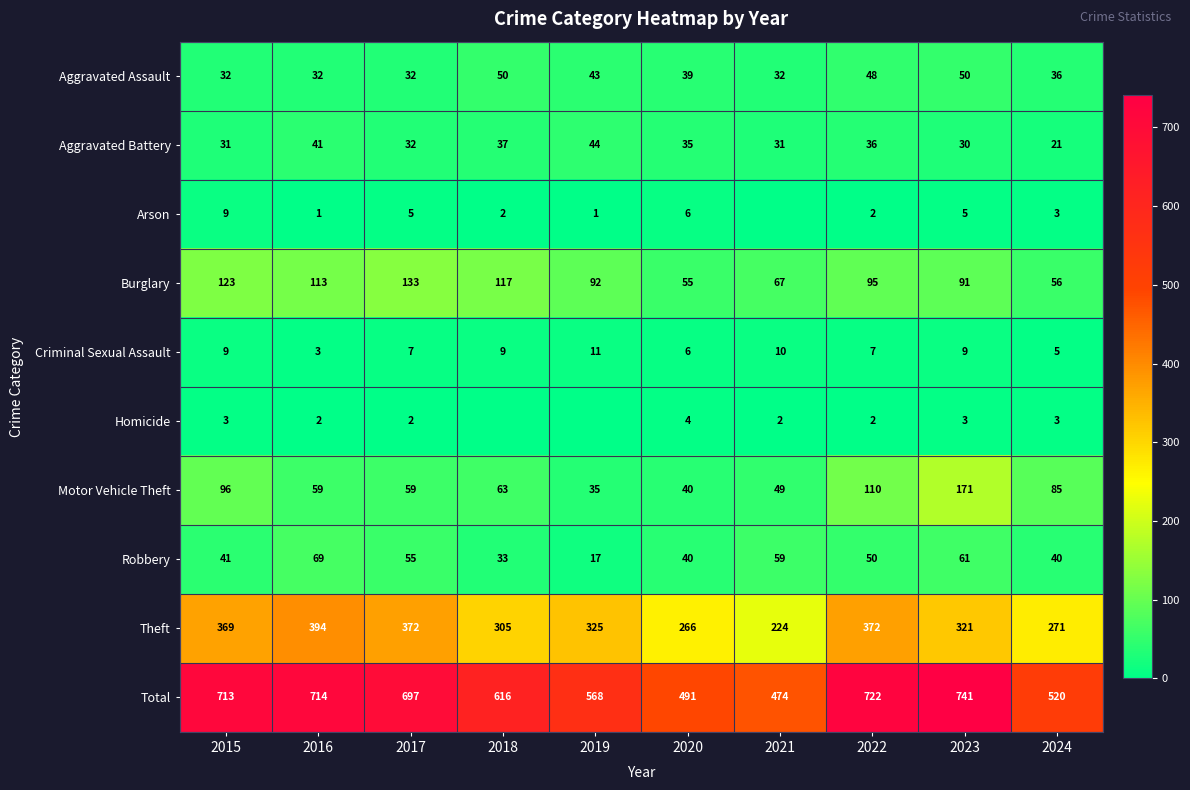

Rank the categories by Total value from highest to lowest.

2023, 2022, 2016, 2015, 2017, 2018, 2019, 2024, 2020, 2021